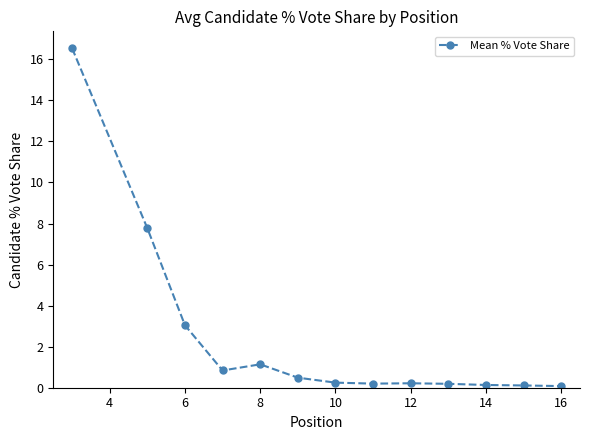

What is the greatest value displayed?

16.5